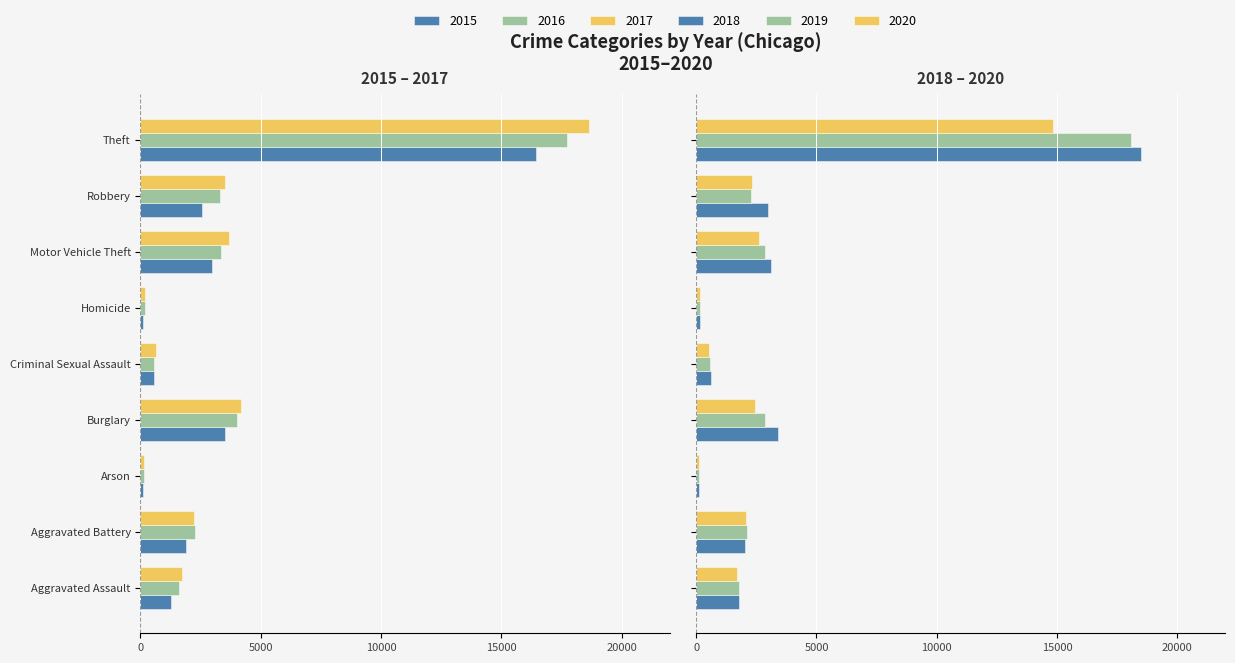

The value of 2019 at Aggravated Assault is 1769. True or false?

True